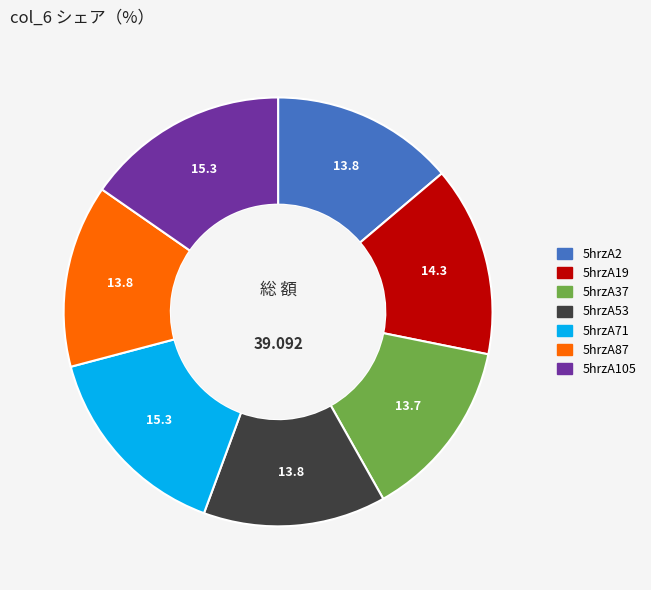

Does 5hrzA53 account for over 50% of the chart?

No